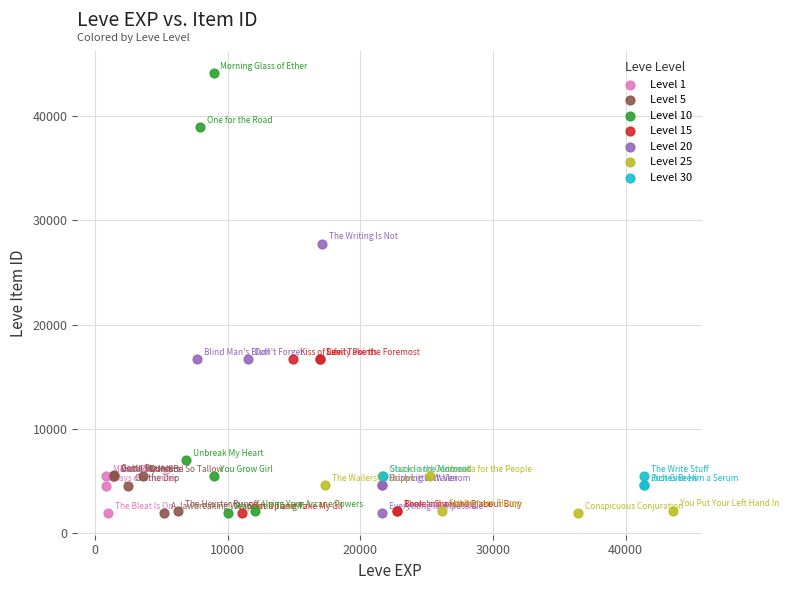

Which series has the widest spread of Y values?

Level 10